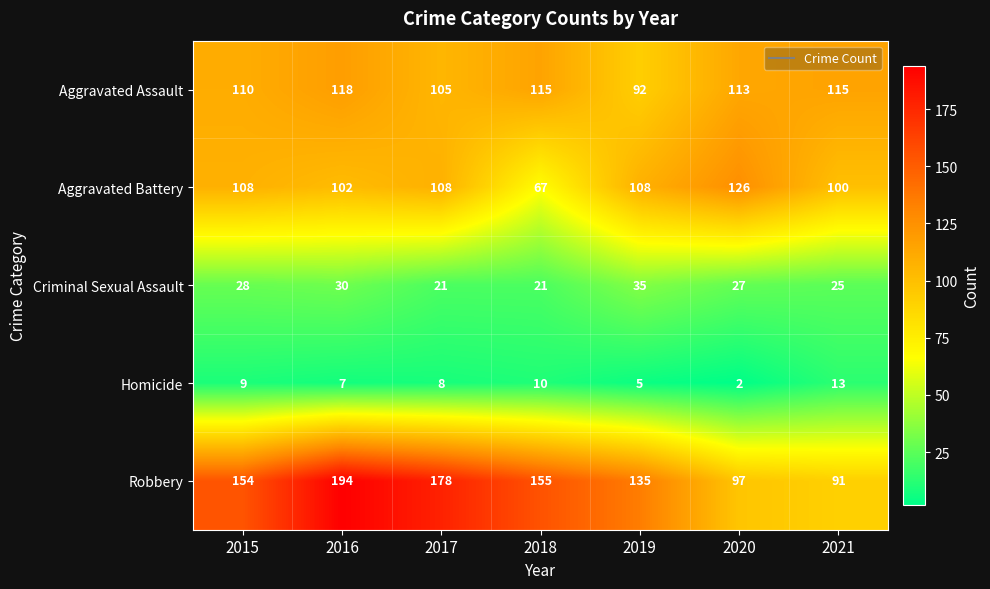

The value of Homicide at 2021 is 13. True or false?

True